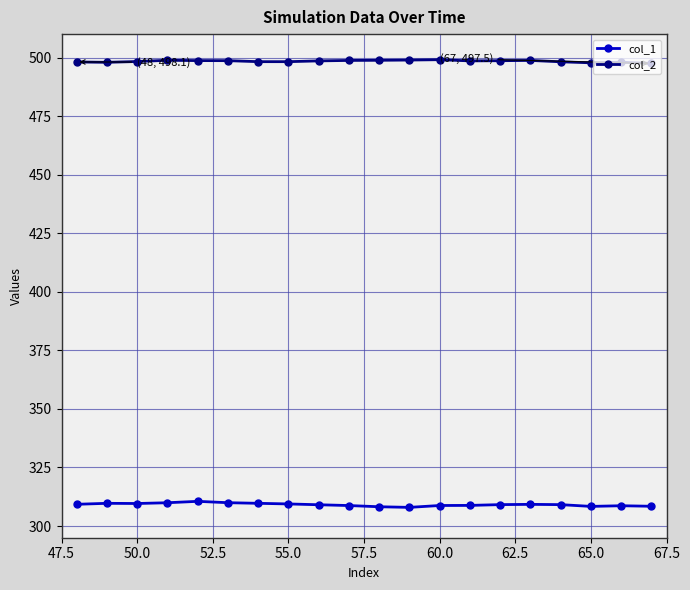

Rank the series by their maximum value, from lowest to highest.

col_1, col_2